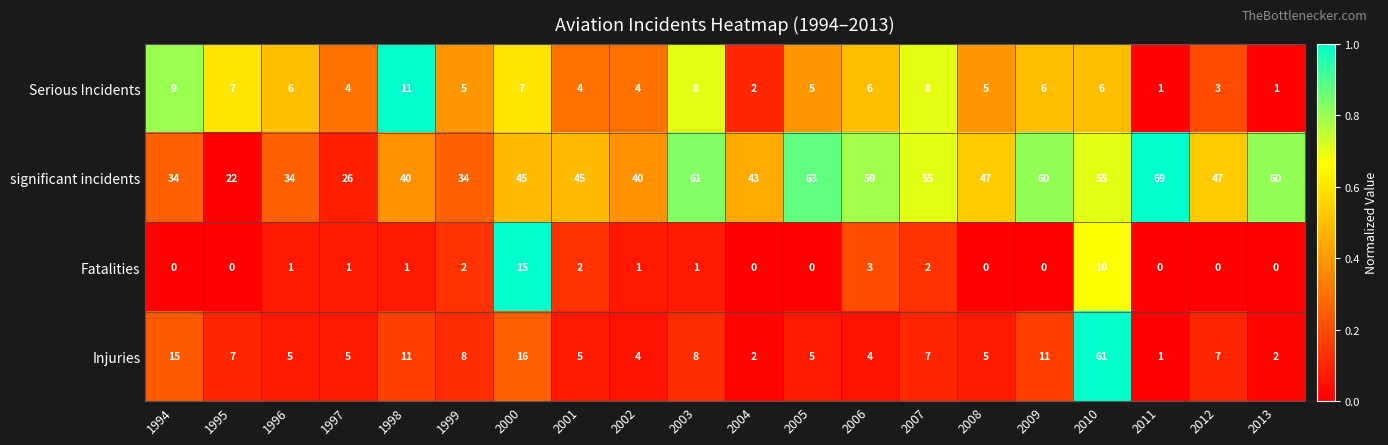

How many data points does each series have?

20